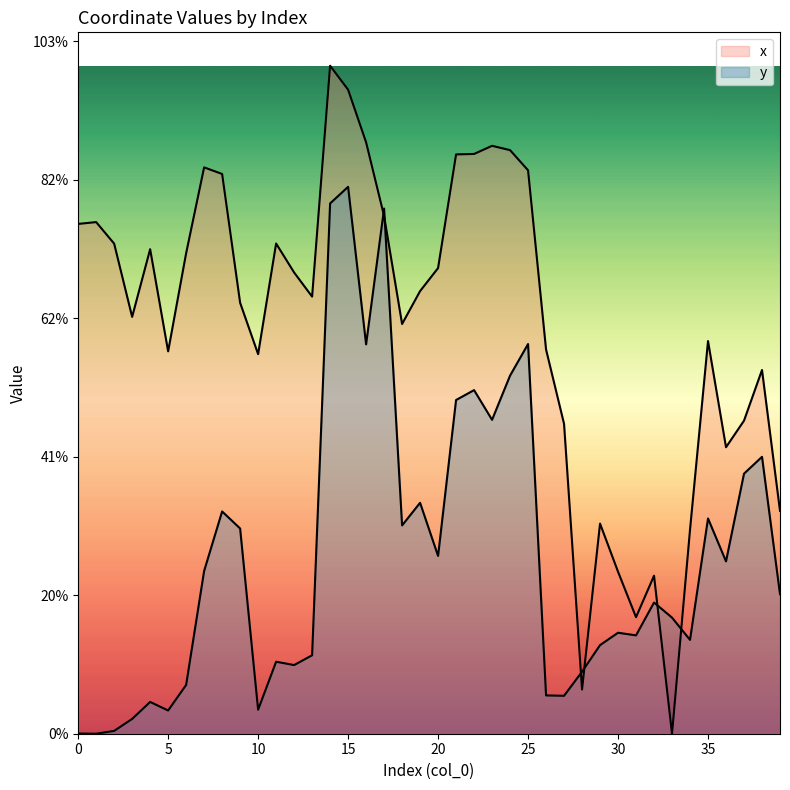

Where do x and y first cross each other?

16 and 17